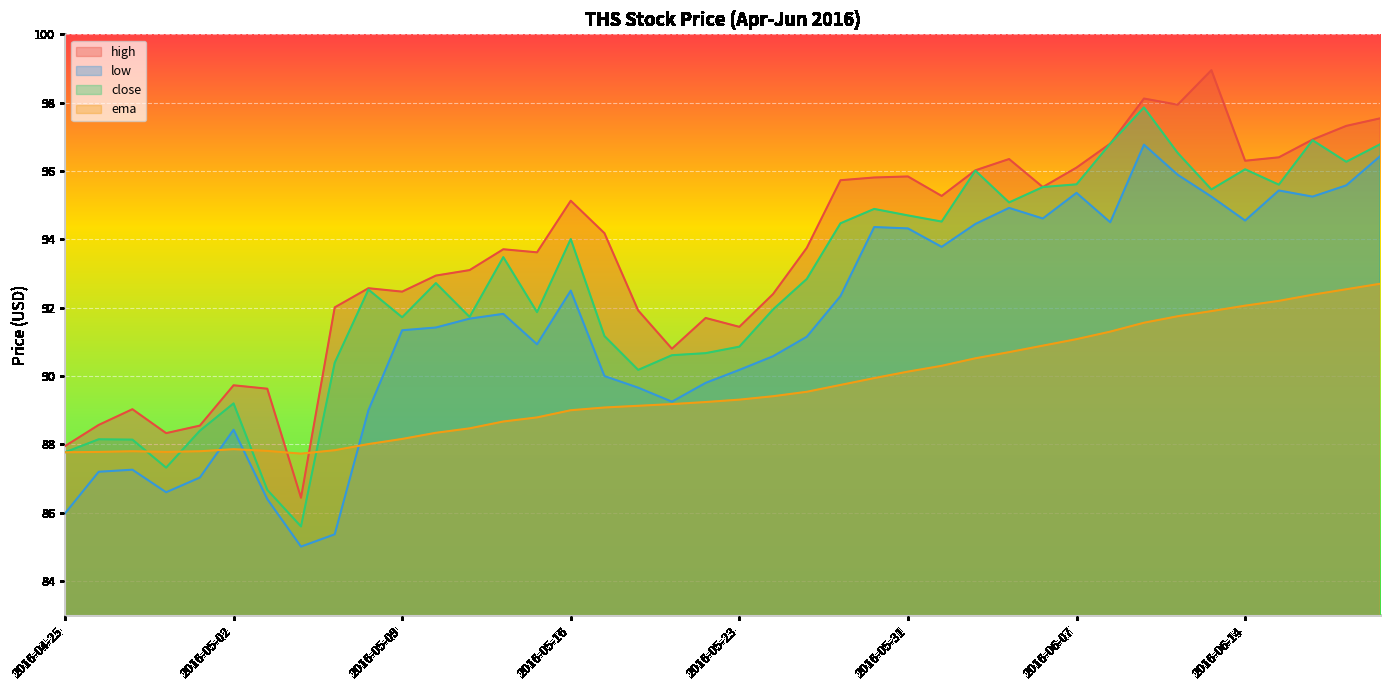

How many distinct data groups are displayed?

4